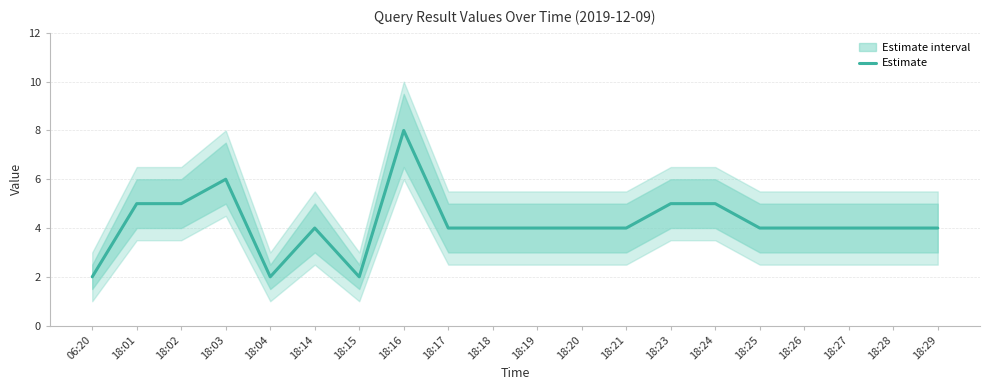

What is the maximum value shown in the chart?

8